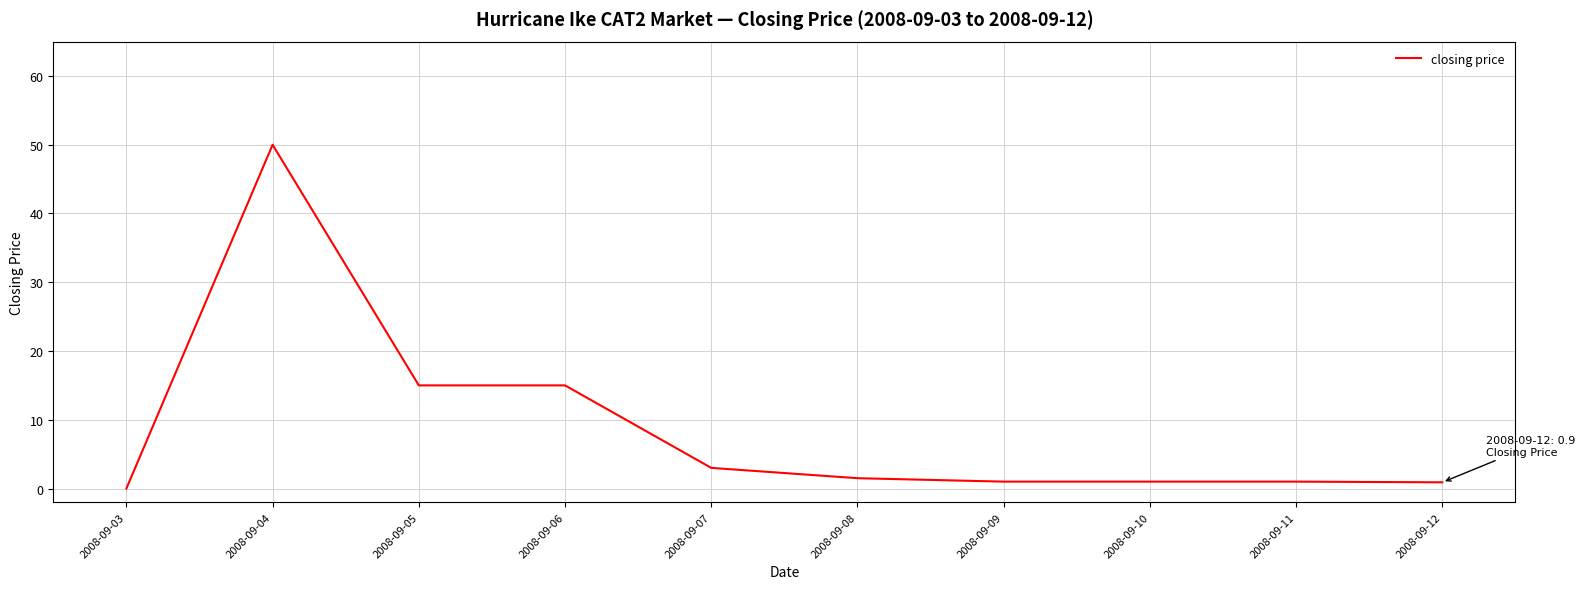

Which category has the highest value across all series?

2008-09-04